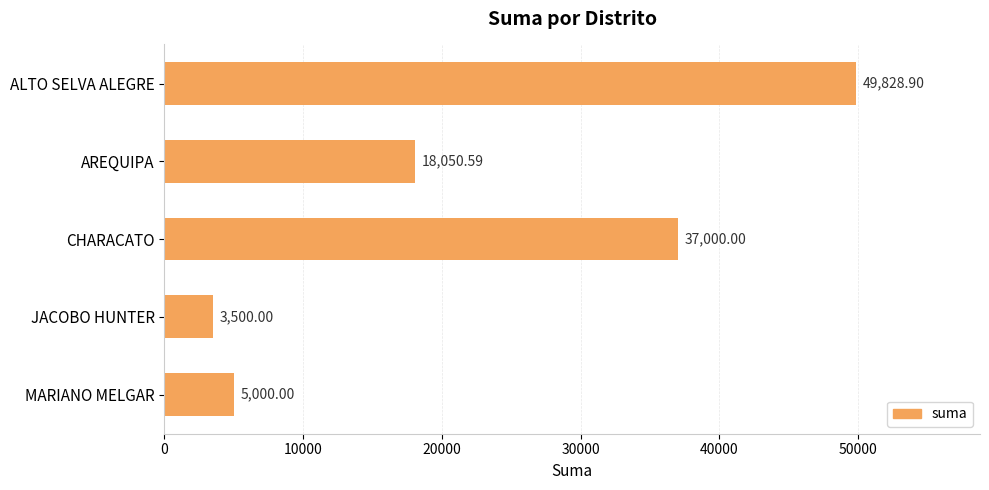

Approximately how many times larger is the value at CHARACATO compared to AREQUIPA?

2.0